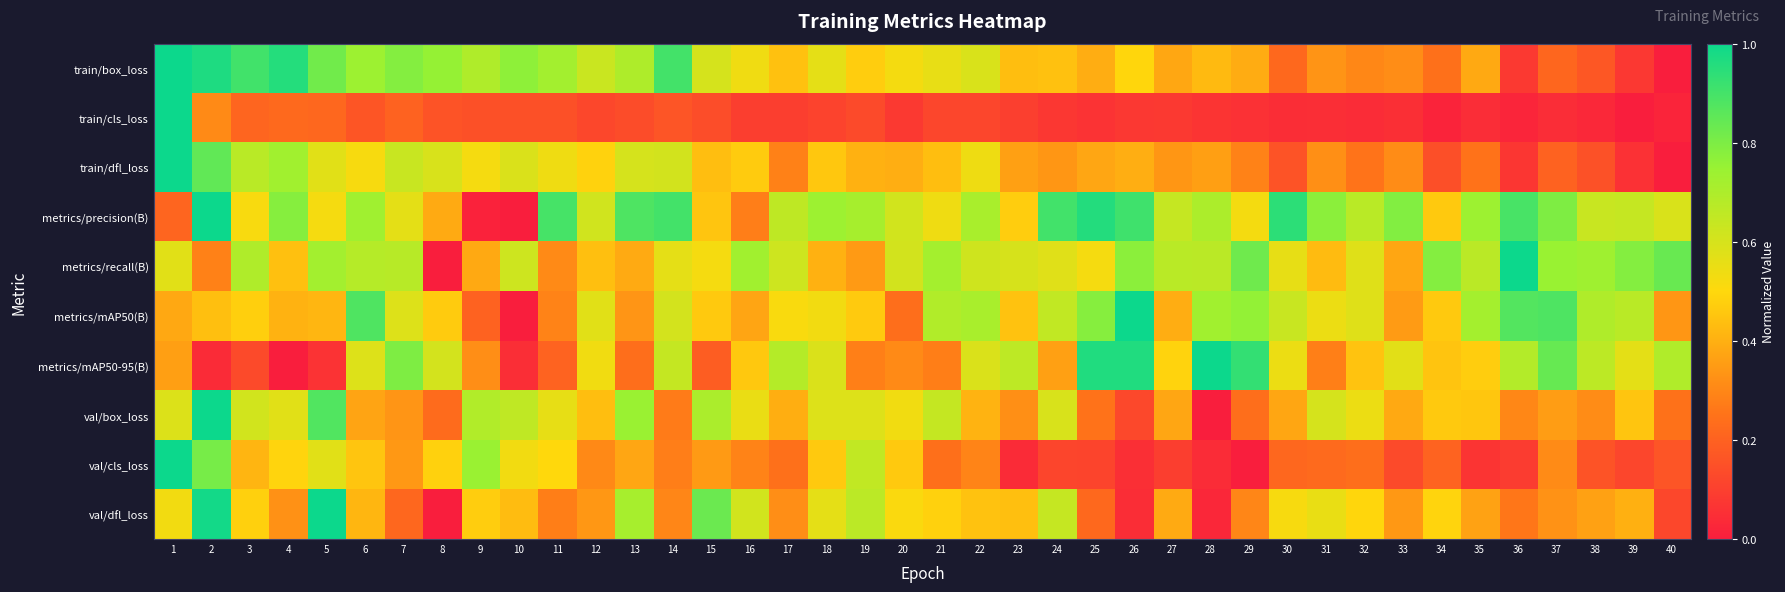

Between 10 and 34, which is larger?

10